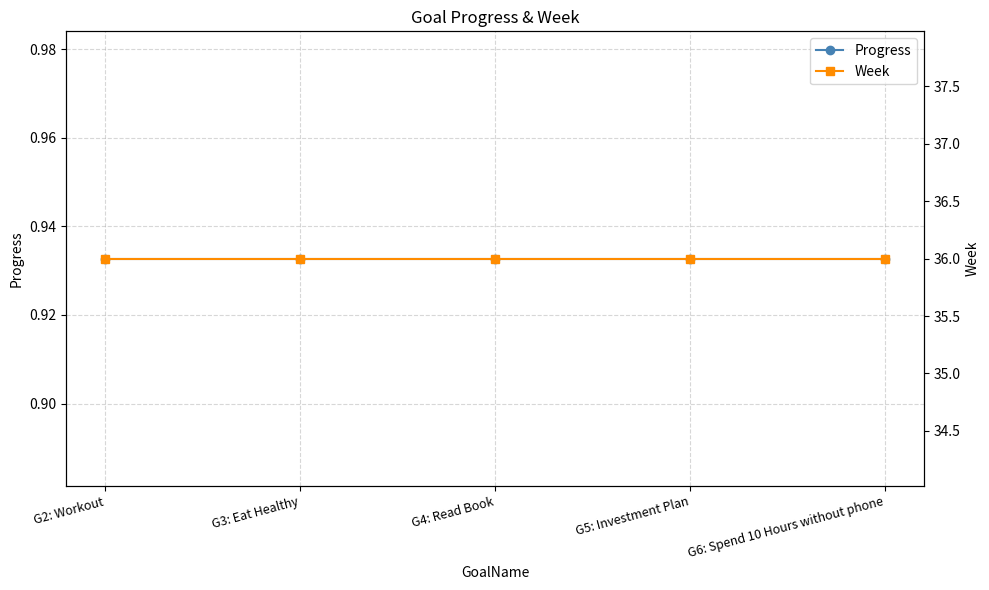

The value of Progress at G4: Read Book is 0.9. True or false?

True